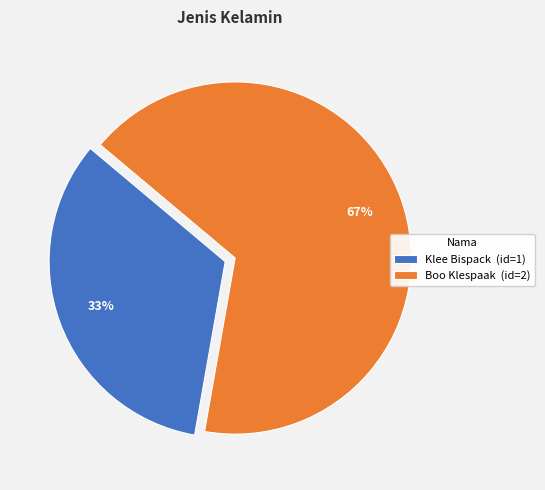

Which category has the biggest portion of the pie?

Boo Klespaak